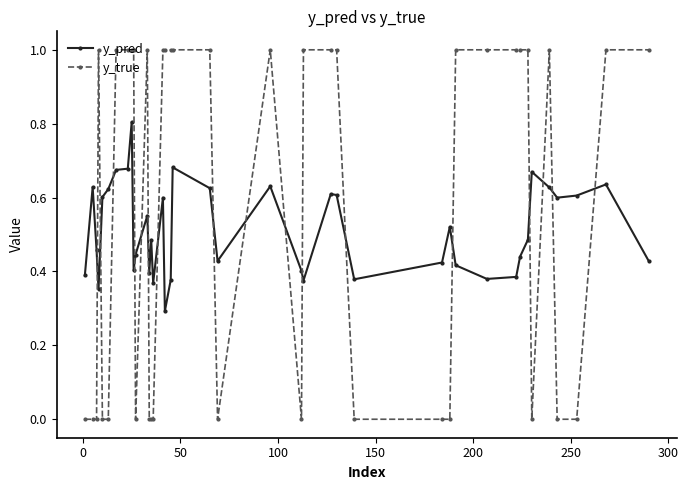

List the series in order of their overall mean, highest first.

y_true, y_pred